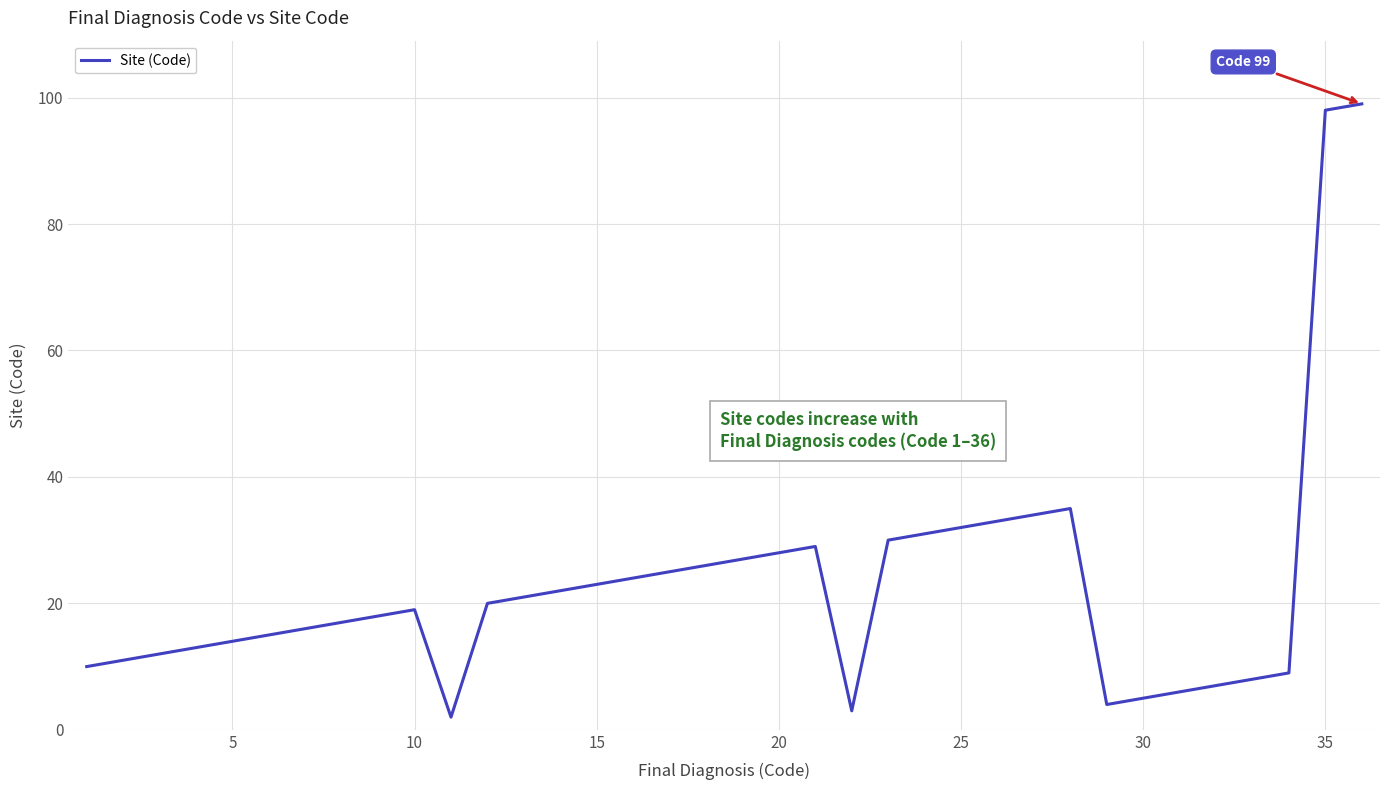

What is the difference between the maximum and minimum values?

97